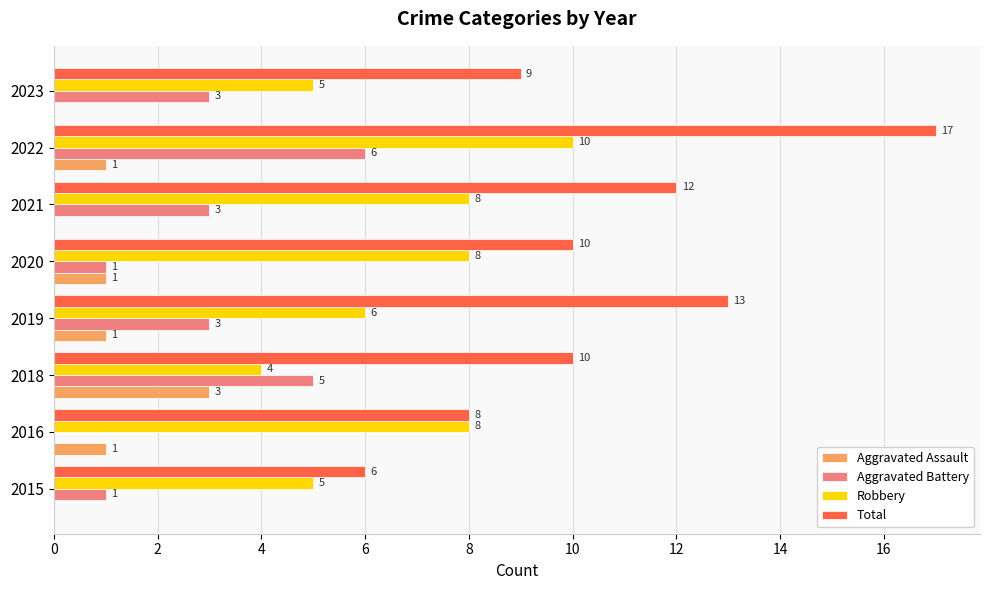

What is the sum of all Aggravated Battery values?

22